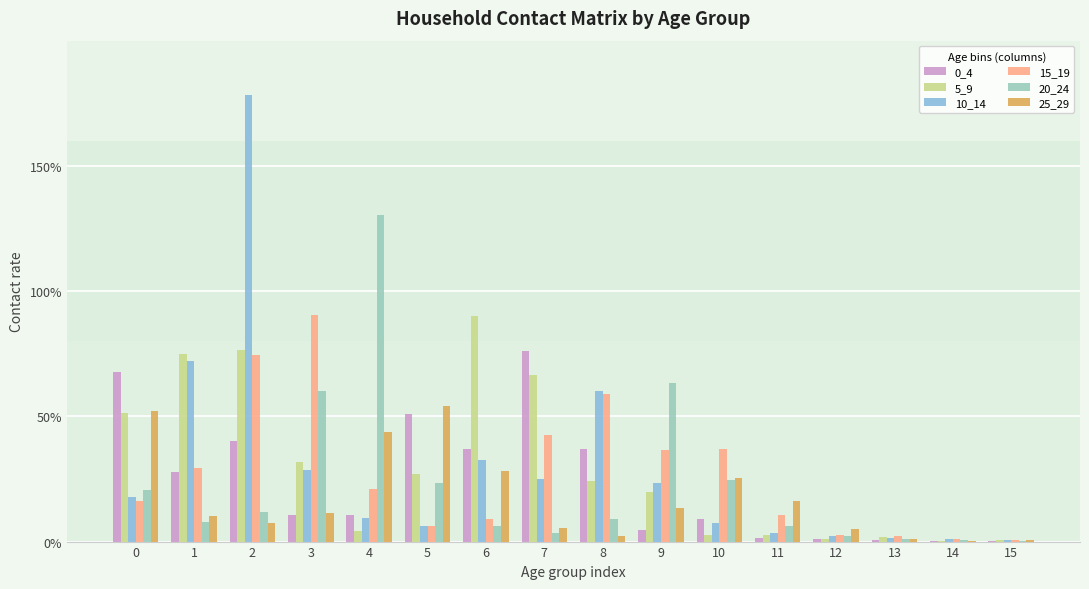

Are the bars horizontal?

No